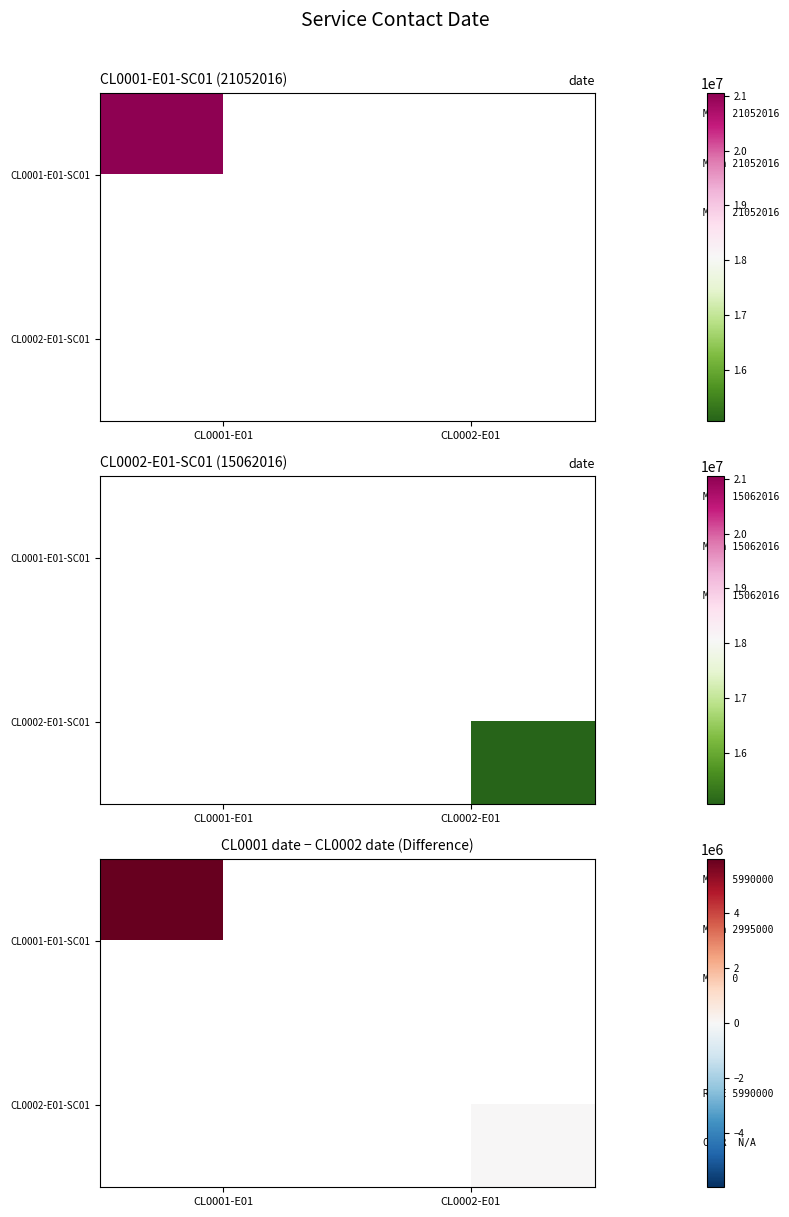

Rank the series by their average value, from lowest to highest.

CL0001-E01-SC01, CL0002-E01-SC01